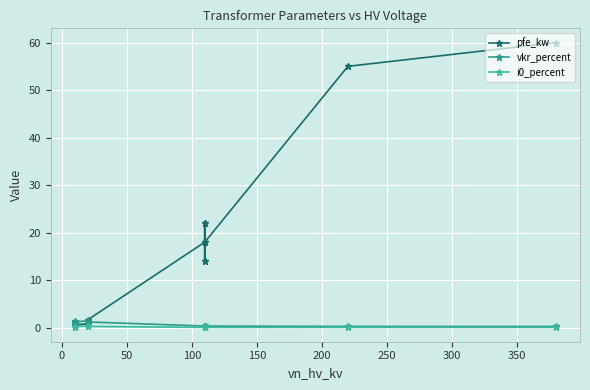

True or false: i0_percent has more than 2 interior local peaks.

True